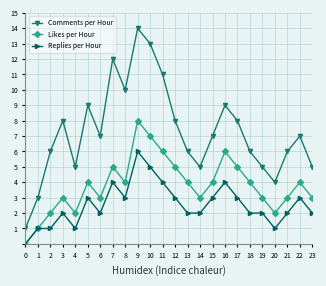

True or false: Replies per Hour has more than 1 interior local peaks.

True